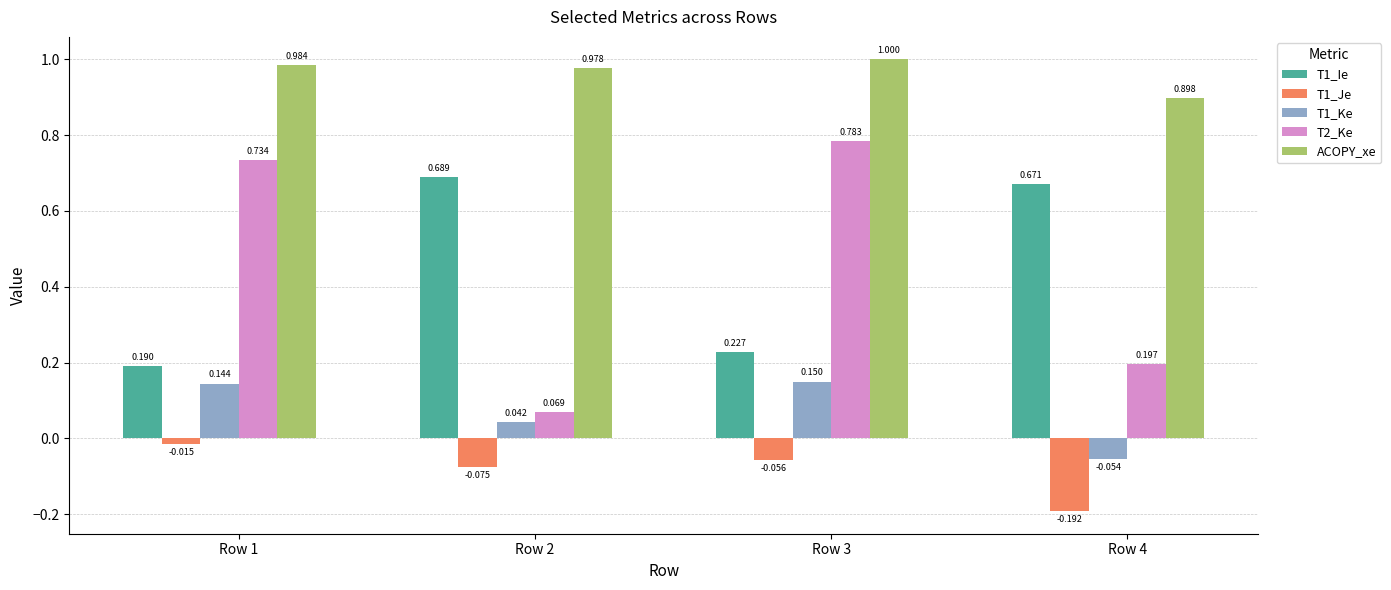

Which series has the largest range (max minus min)?

T2_Ke